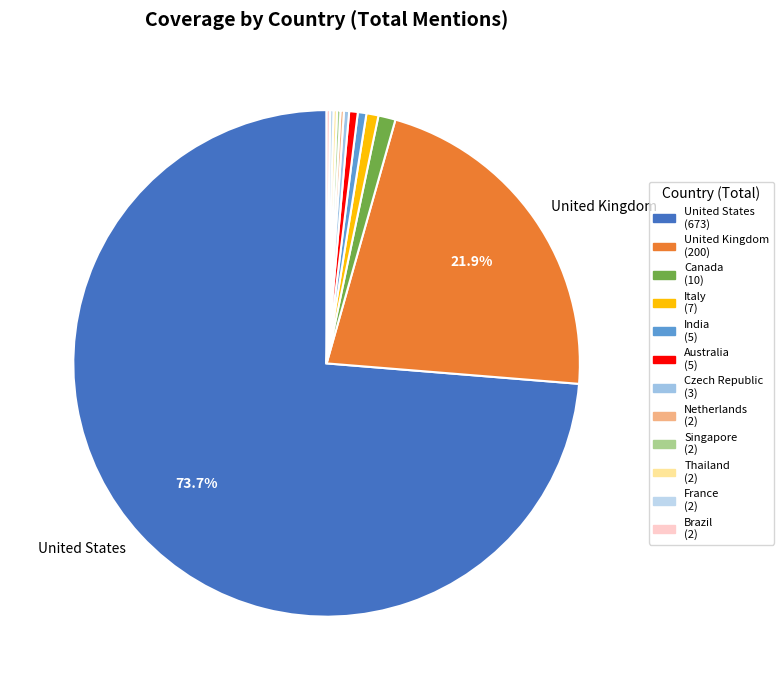

To the nearest percent, what is the difference between the largest and smallest slice percentages?

73%